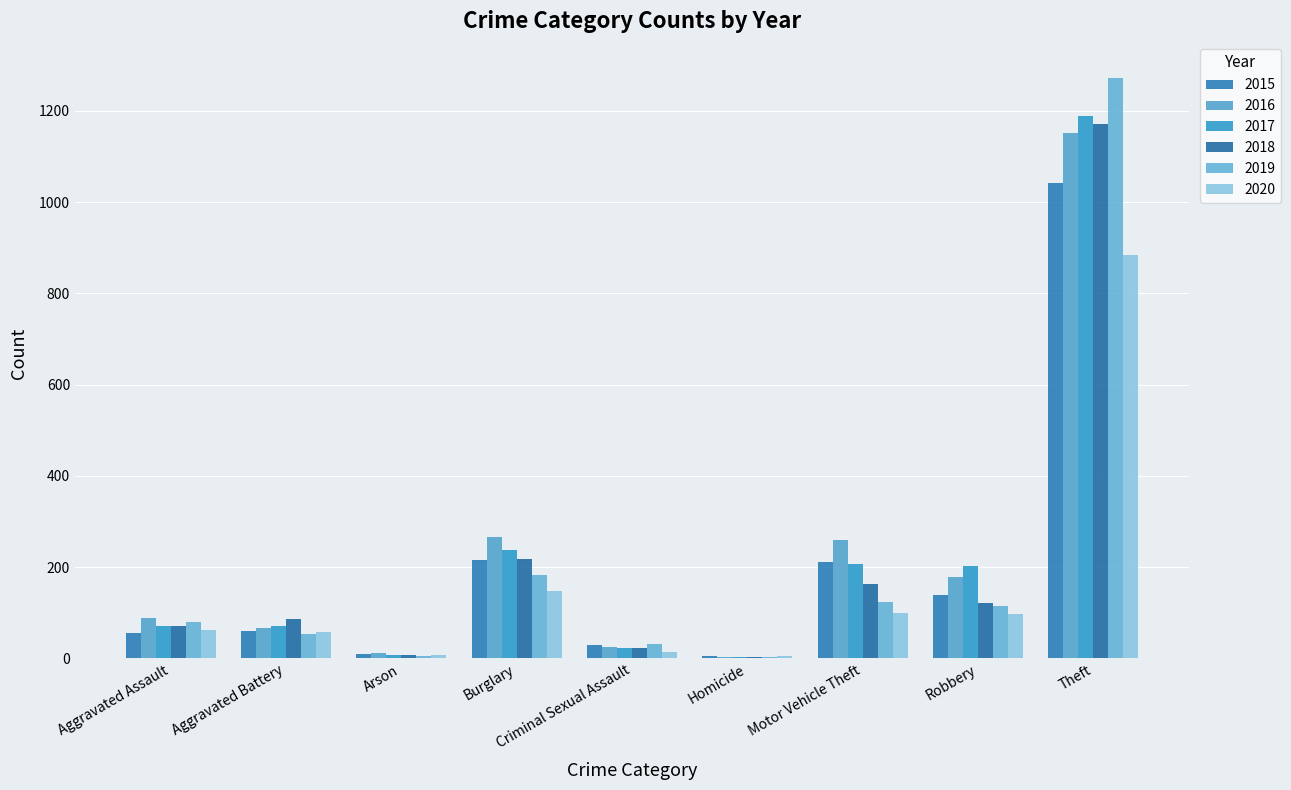

What is the label of the 2nd bar from the right?

Robbery